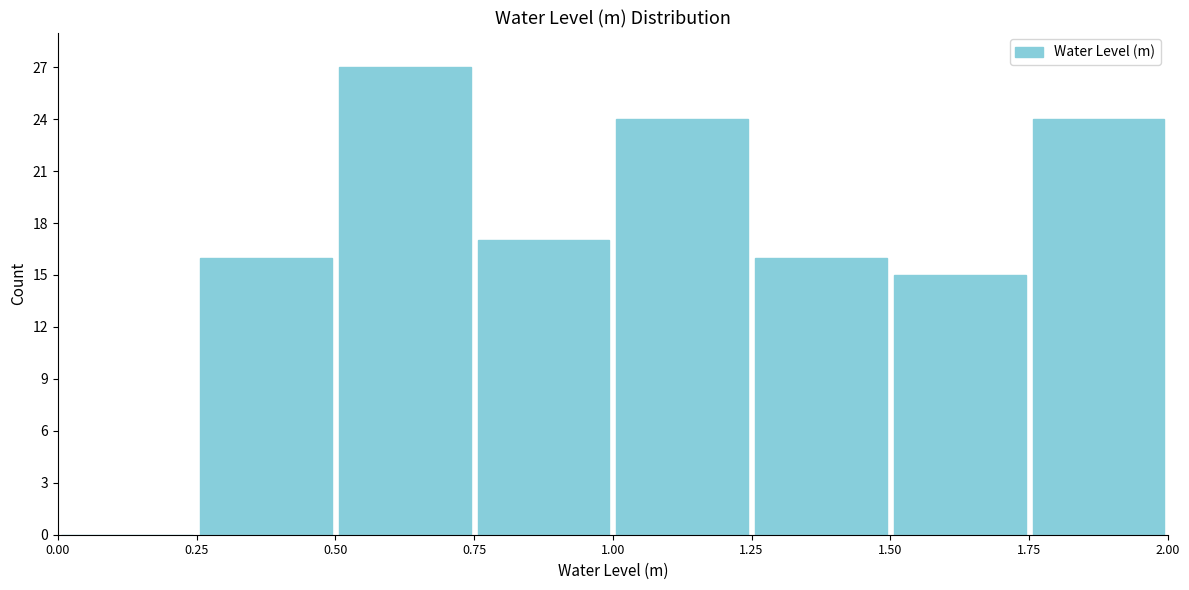

Reading left to right, transcribe this chart: for each bar, give the range it covers on the x-axis and its height. The values are not printed on the chart, so give them approximately, as read against the axis.

0.00 to 0.25: 0
0.25 to 0.50: 16
0.50 to 0.75: 27
0.75 to 1.00: 17
1.00 to 1.25: 24
1.25 to 1.50: 16
1.50 to 1.75: 15
1.75 to 2.00: 24